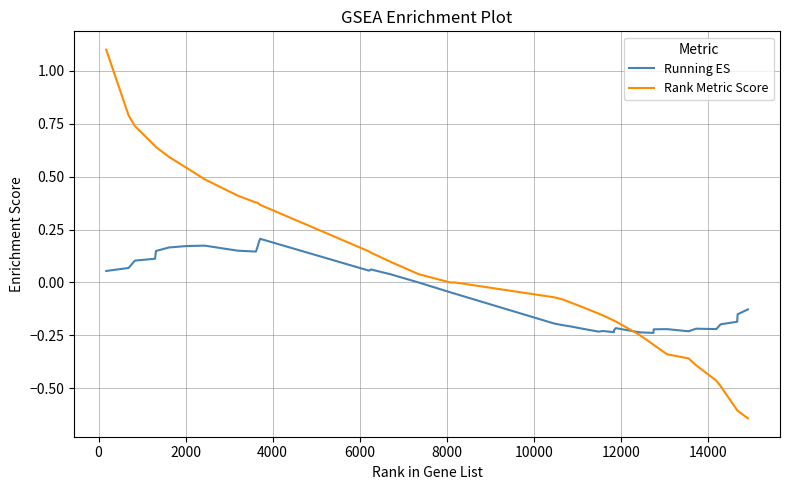

What are all the series names shown in the legend?

Running ES, Rank Metric Score